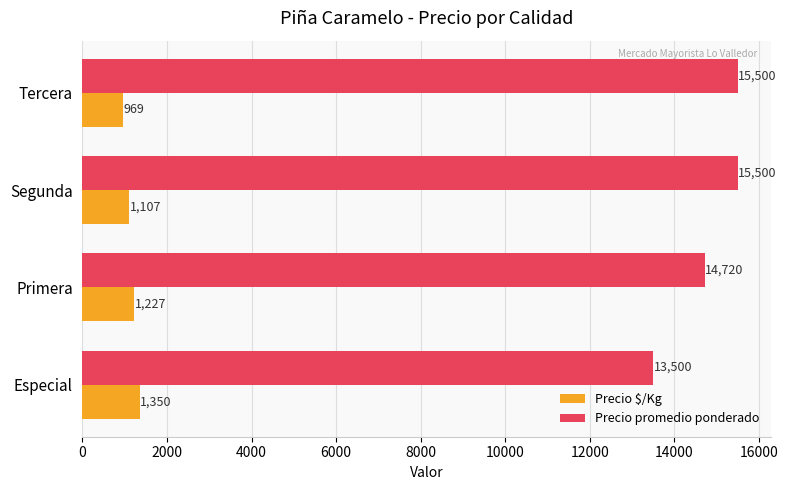

At how many categories does at least one series exceed 11722?

4